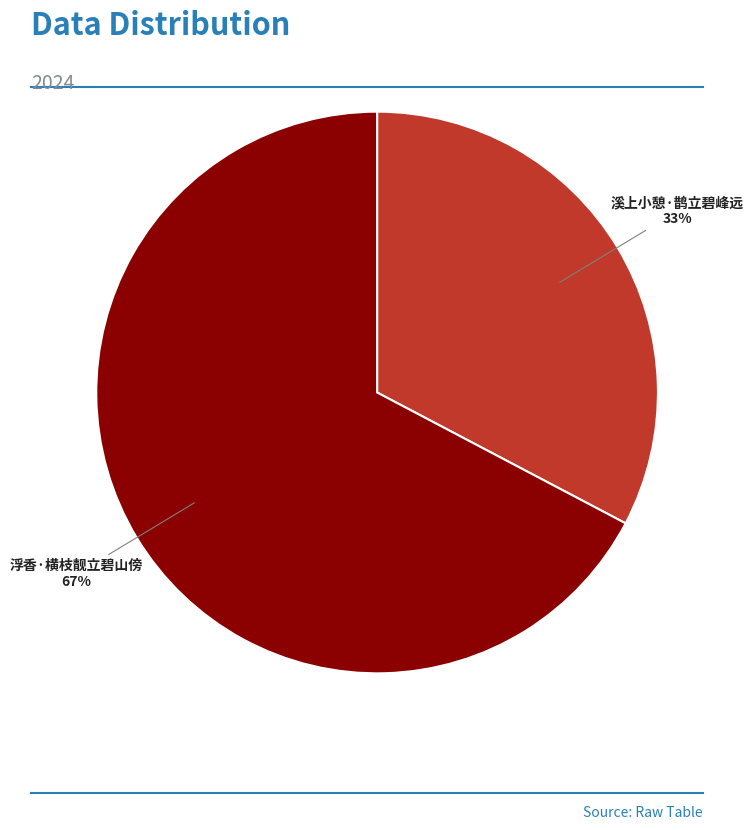

Which category accounts for the majority?

浮香·横枝靓立碧山傍